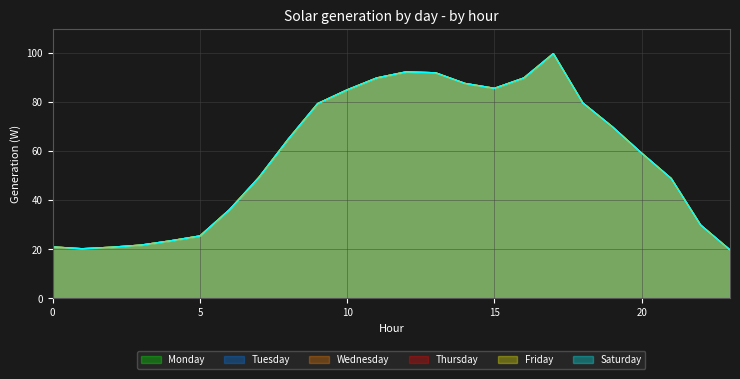

What is the difference between the Tuesday values at 18 and 13?

12.3